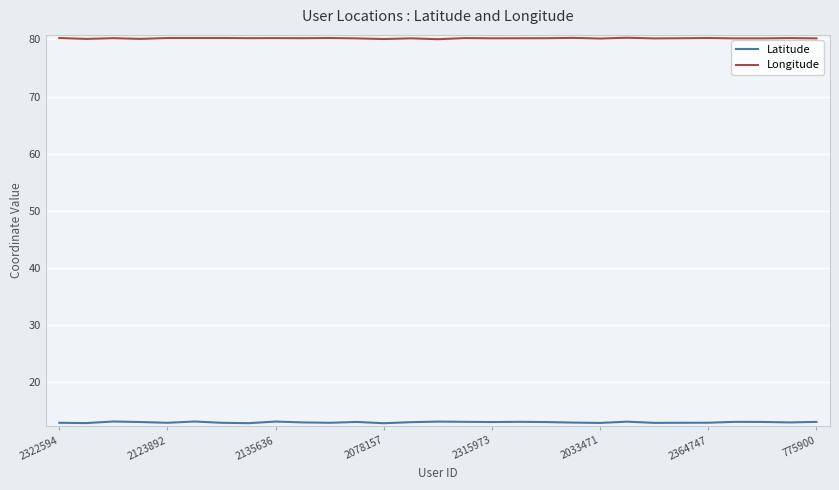

Rank the series by their maximum value, from highest to lowest.

Longitude, Latitude